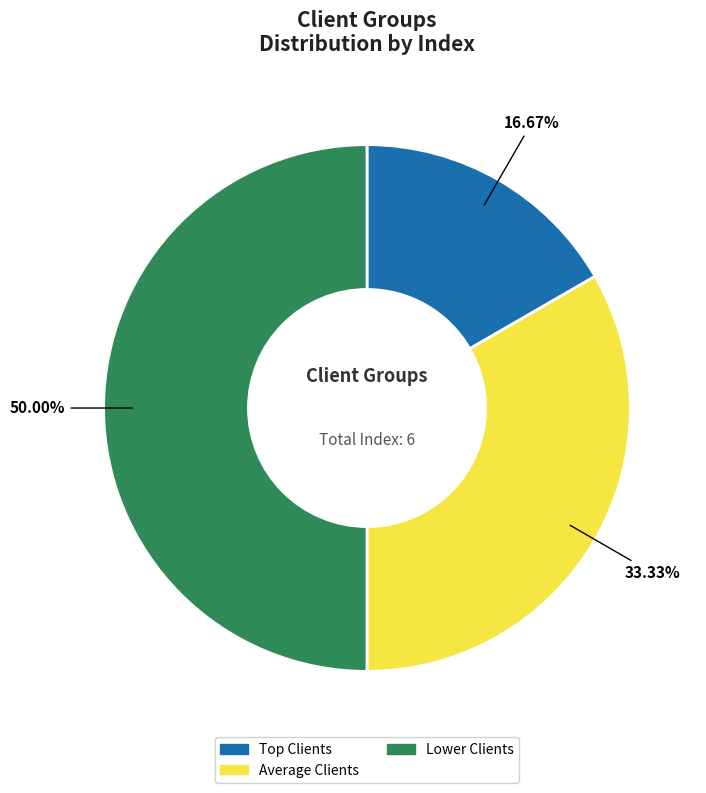

To the nearest percent, what is the difference between the largest and smallest slice percentages?

33%